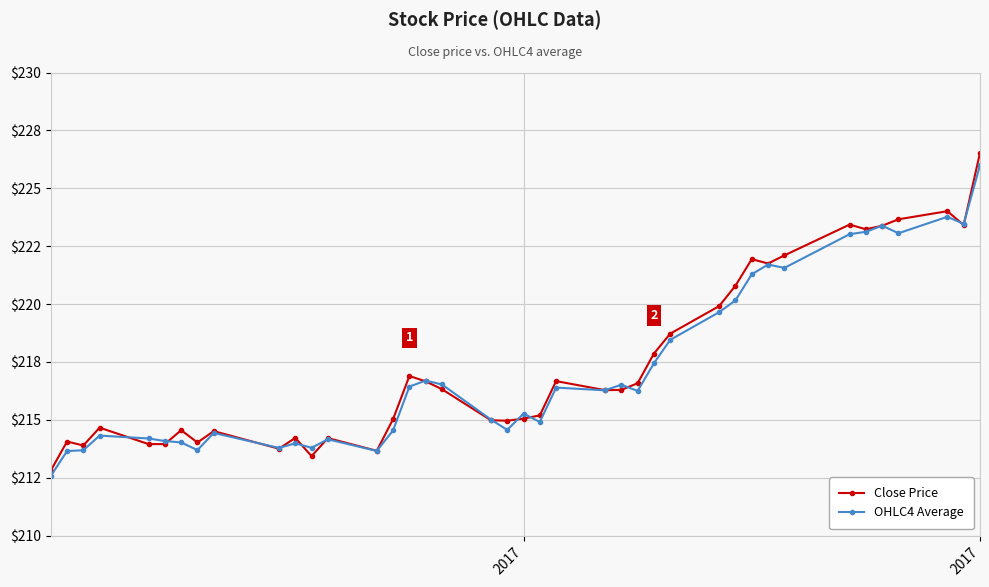

At how many categories does at least one series exceed 221?

10